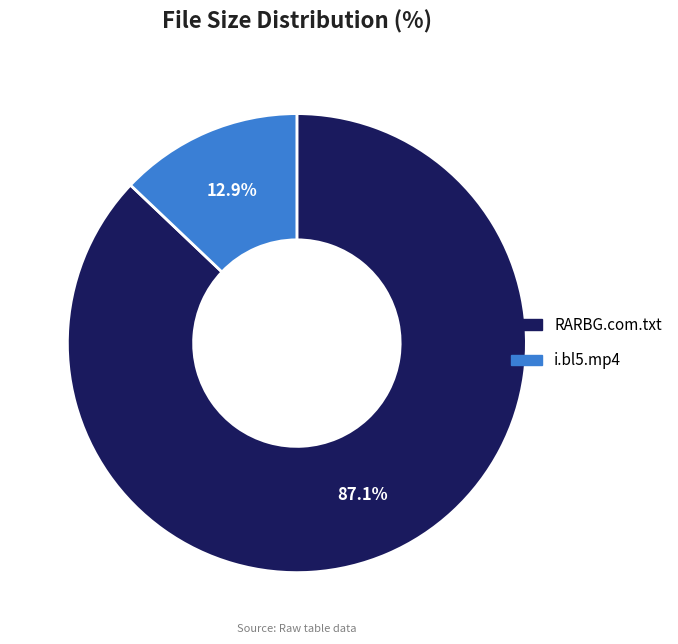

Which has a higher value, RARBG.com.txt or i.bl5.mp4?

RARBG.com.txt